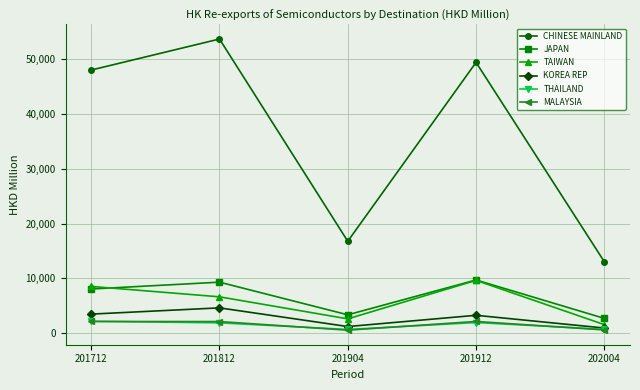

Where do THAILAND and MALAYSIA first cross each other?

201712 and 201812